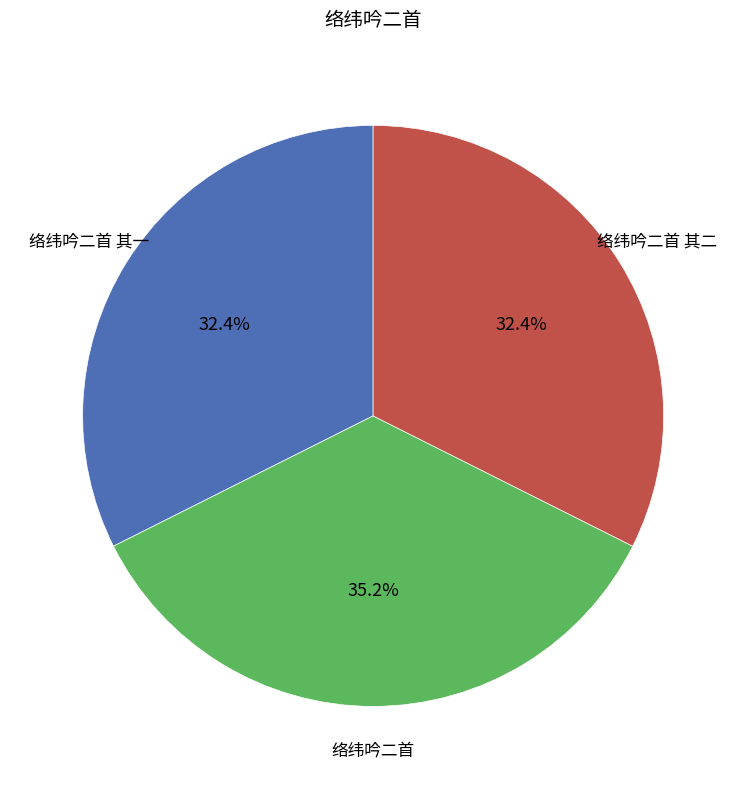

To the nearest percent, what percentage of the pie is 络纬吟二首 其二?

32%